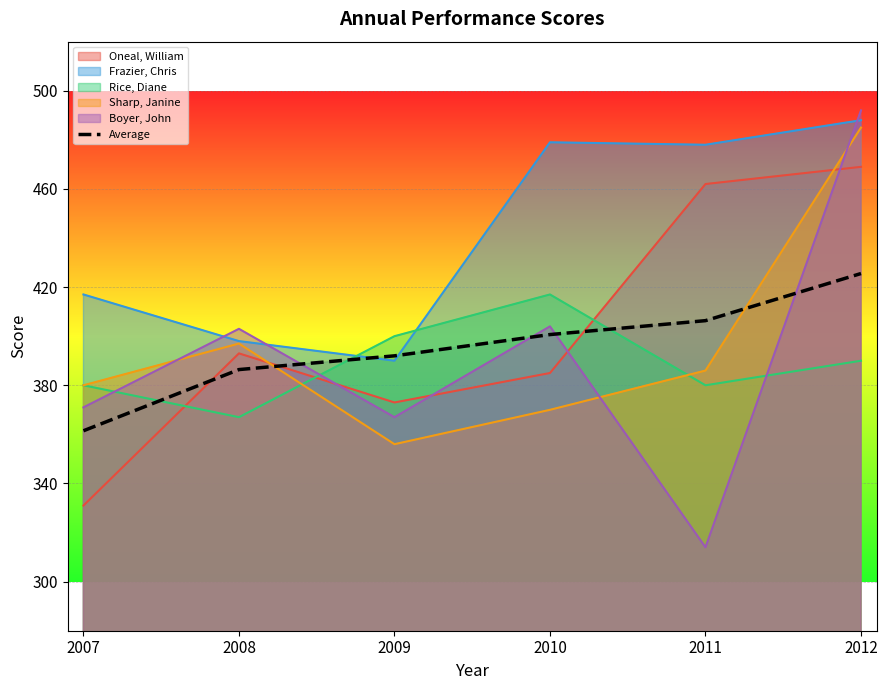

Where is the data nearest to the value 393?

2009